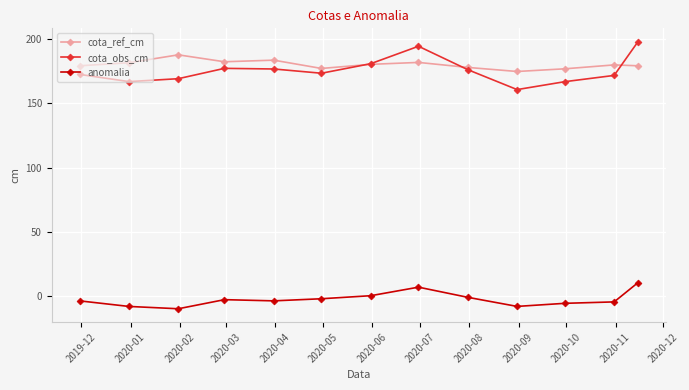

Is this an area chart (filled region under the line)?

No